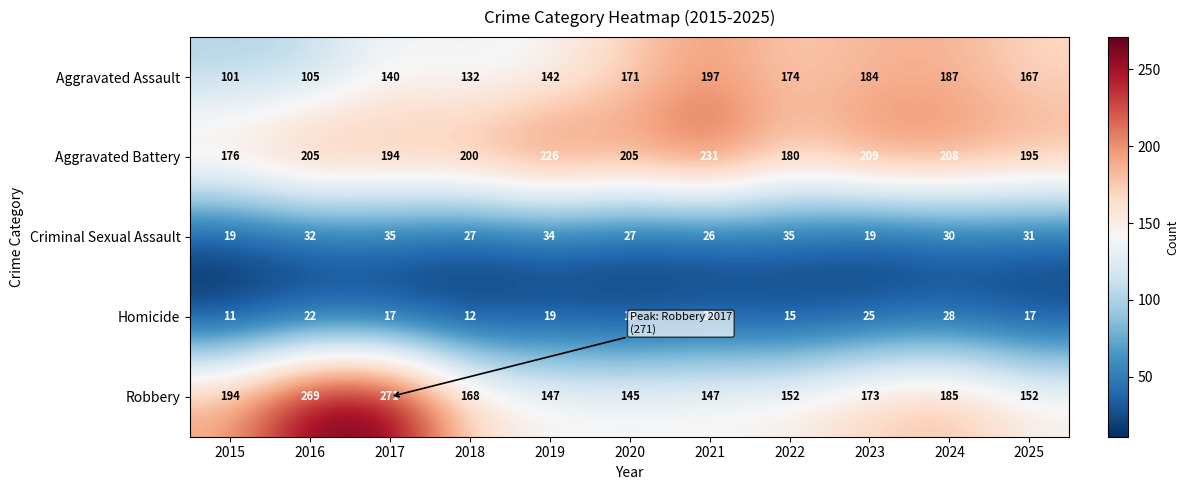

What is the sum of all Aggravated Battery values?

2229